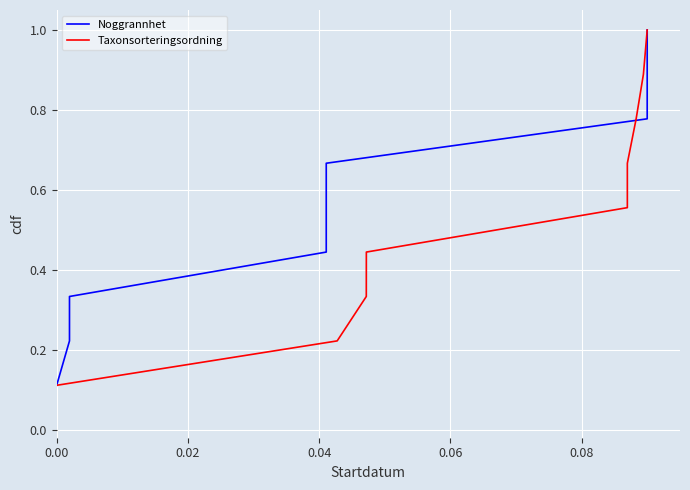

At how many categories does at least one series exceed 0?

9